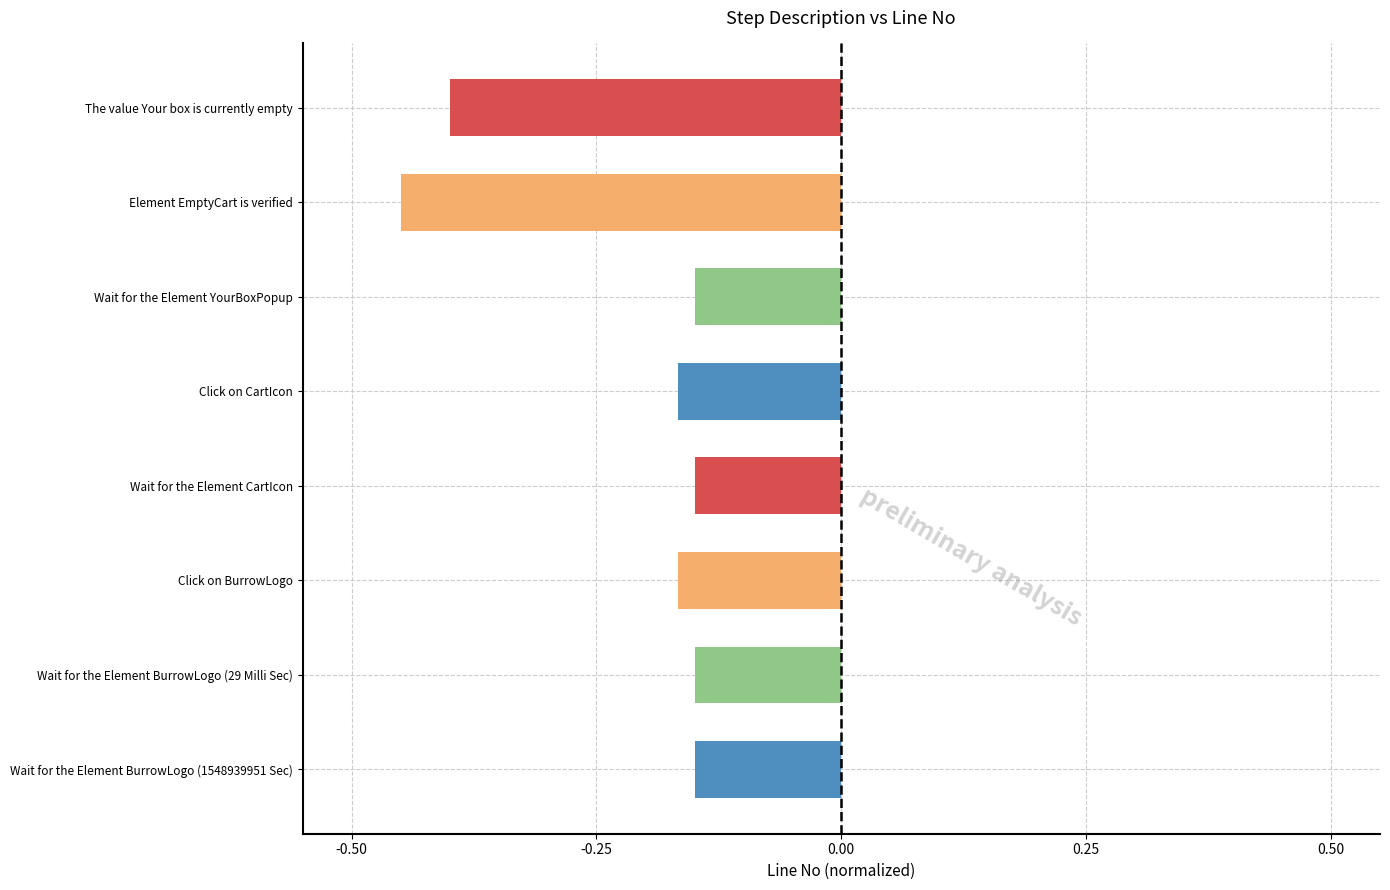

At which category does the chart reach its minimum across all series?

Element EmptyCart is verified